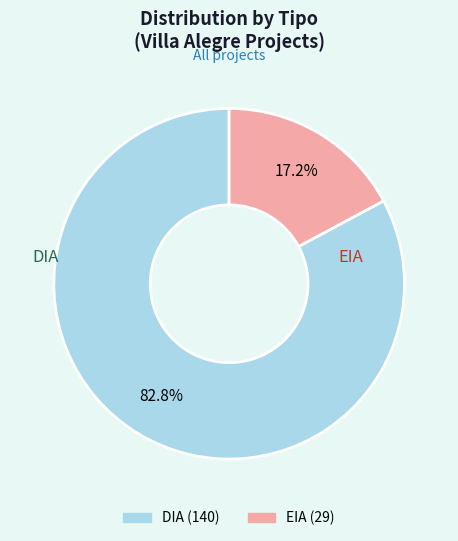

Rank the categories by value from highest to lowest.

DIA, EIA